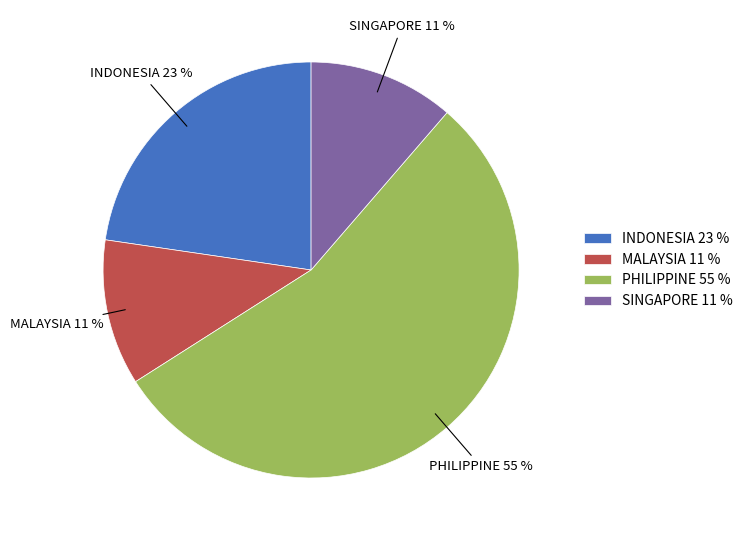

To the nearest percent, what percentage of the pie is SINGAPORE?

11%